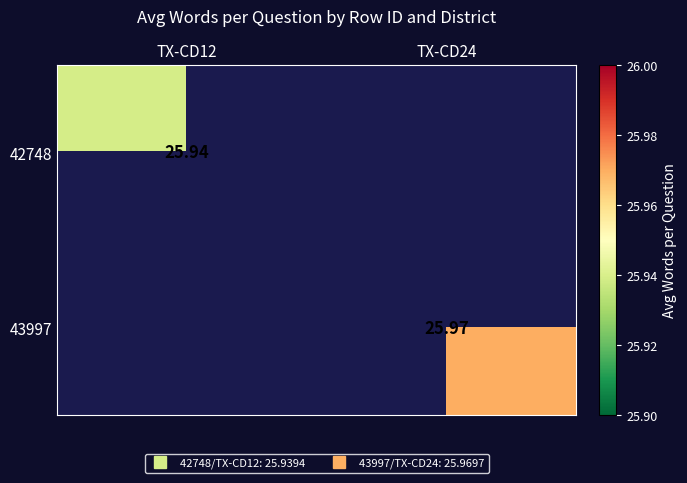

Rank the categories by 43997 value from highest to lowest.

TX-CD12, TX-CD24